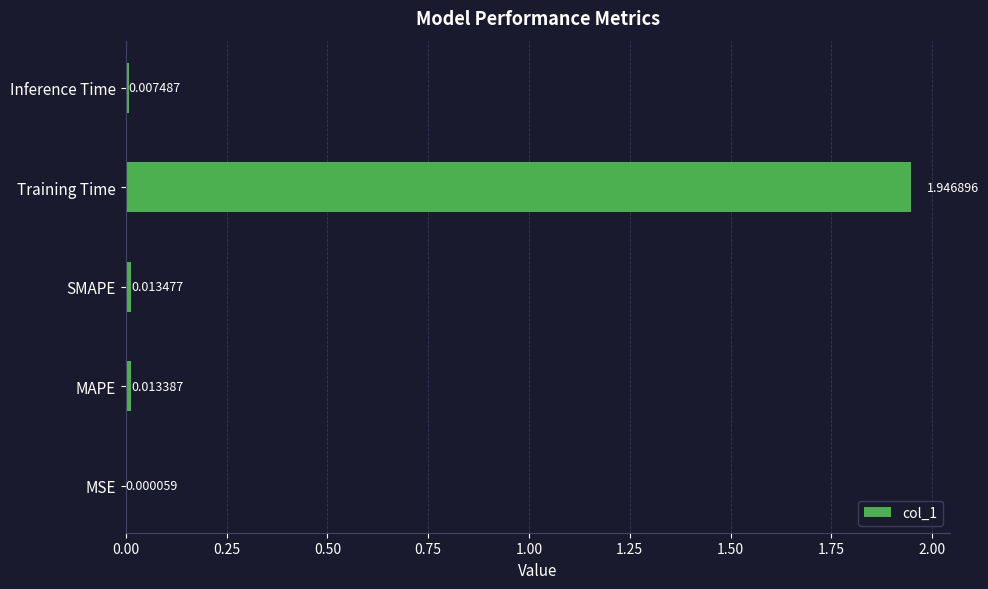

What is the change in value from SMAPE to Training Time?

+1.9